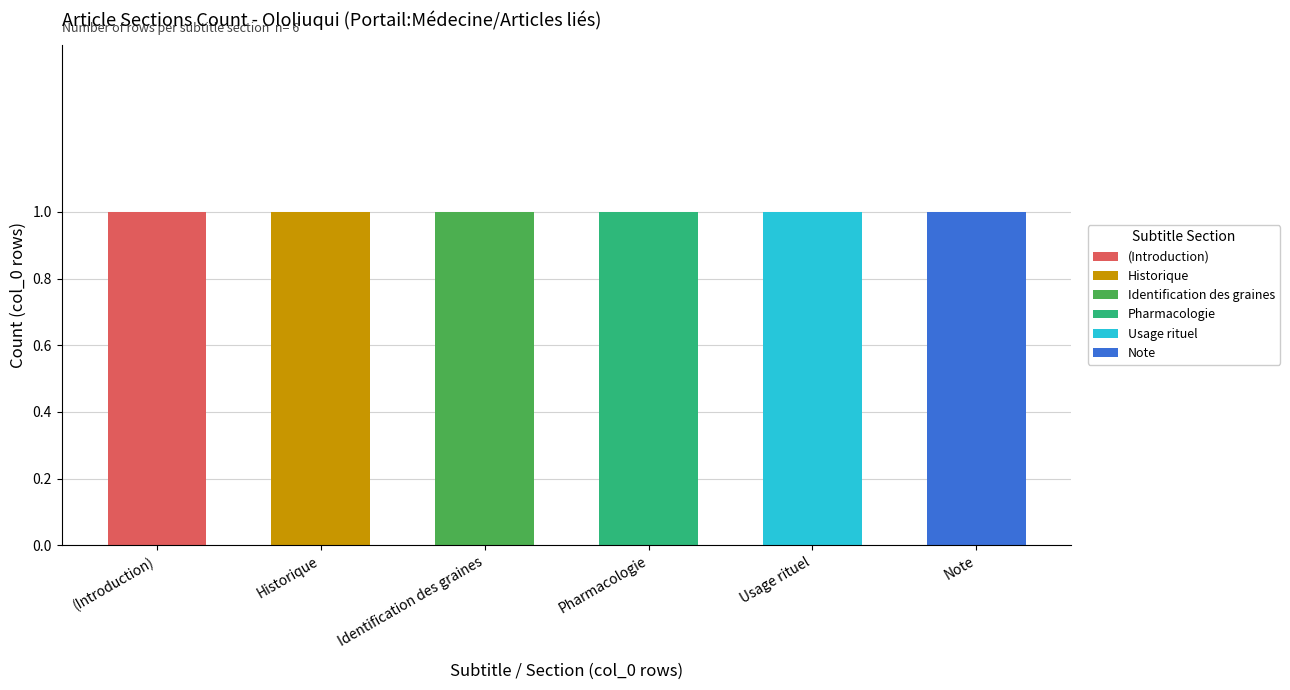

Are the bars horizontal?

No